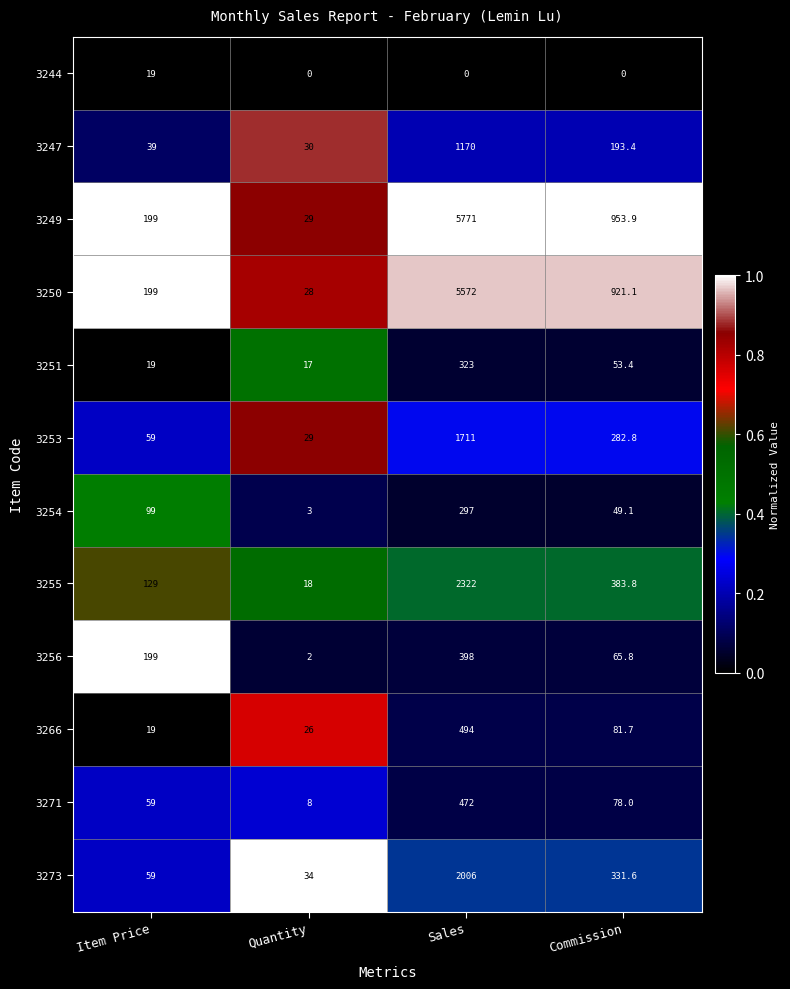

Is it true that 3250 equals 199.0 at Item Price?

True